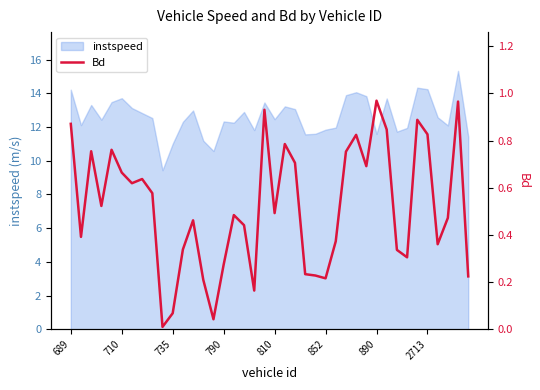

What is the difference between the second highest and minimum values?

1.0